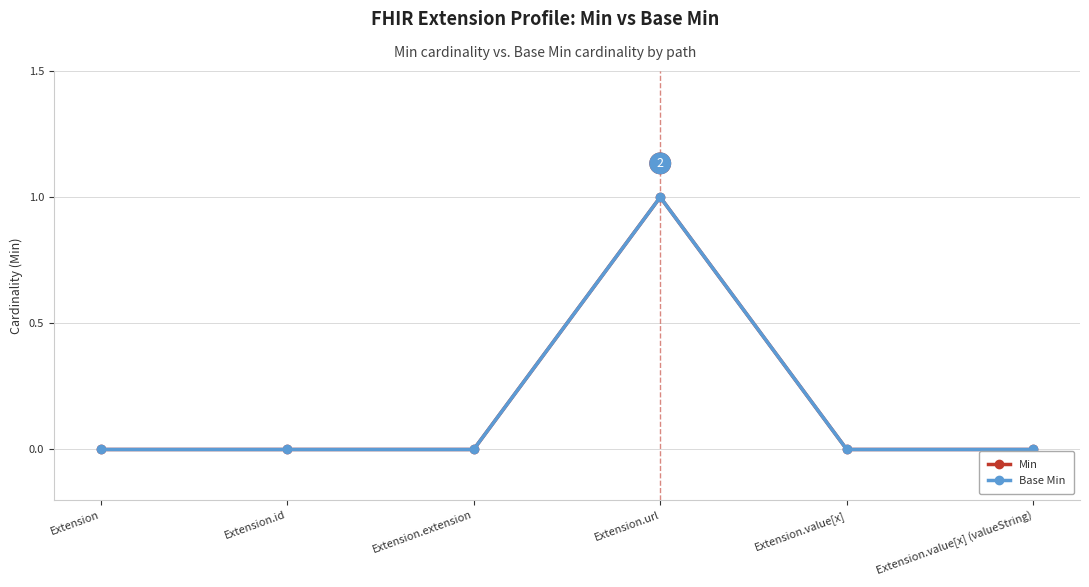

Between Extension and Extension.id, which is larger?

Extension